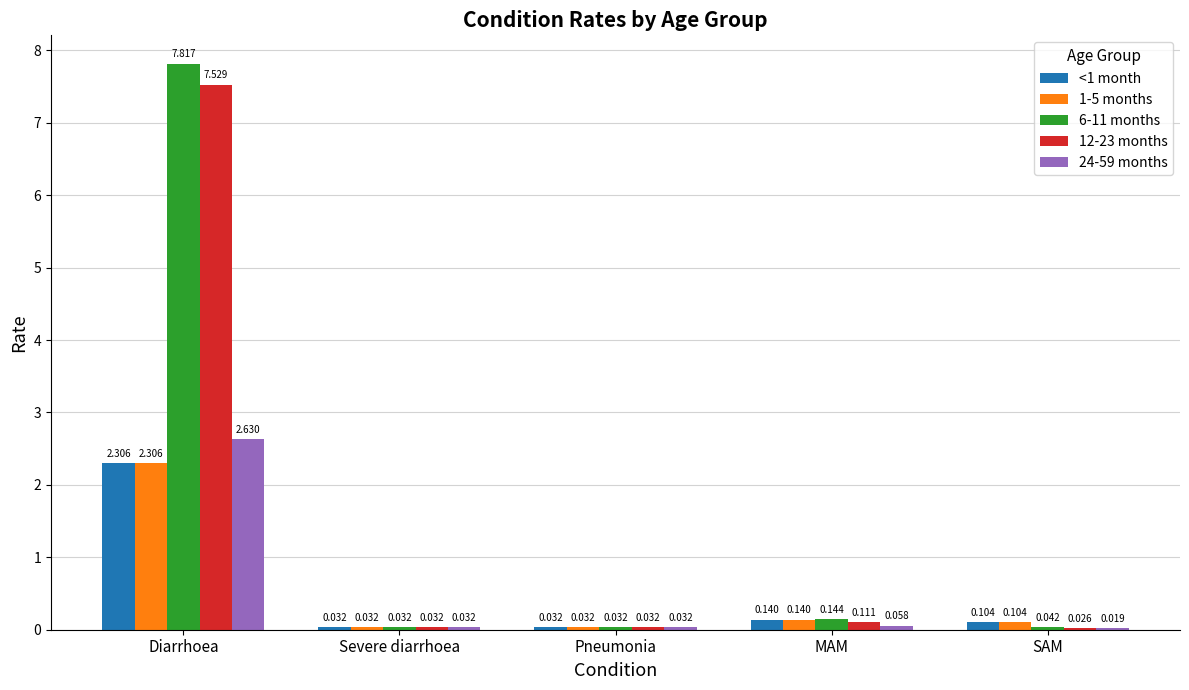

How many distinct data groups are displayed?

5